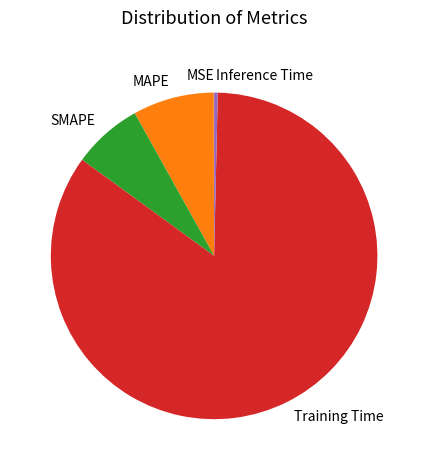

What is the largest slice in the pie chart?

Training Time